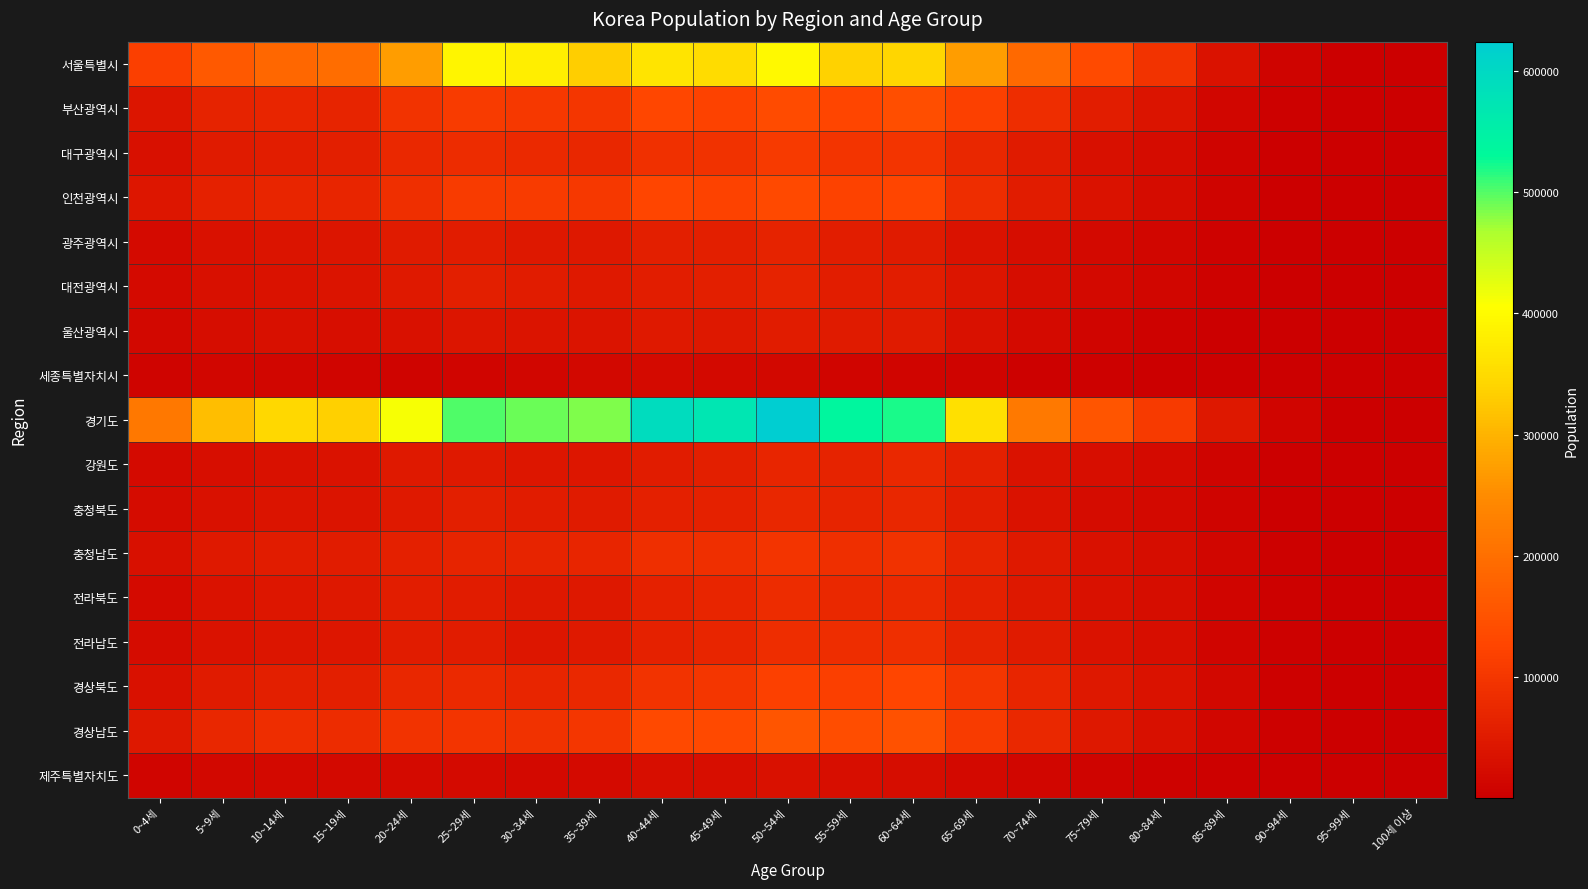

Which series has the widest spread of values?

경기도